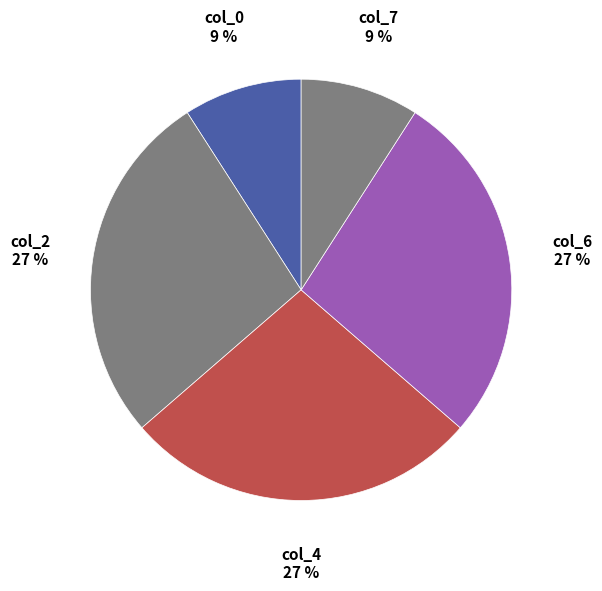

Does any single category account for the majority?

No